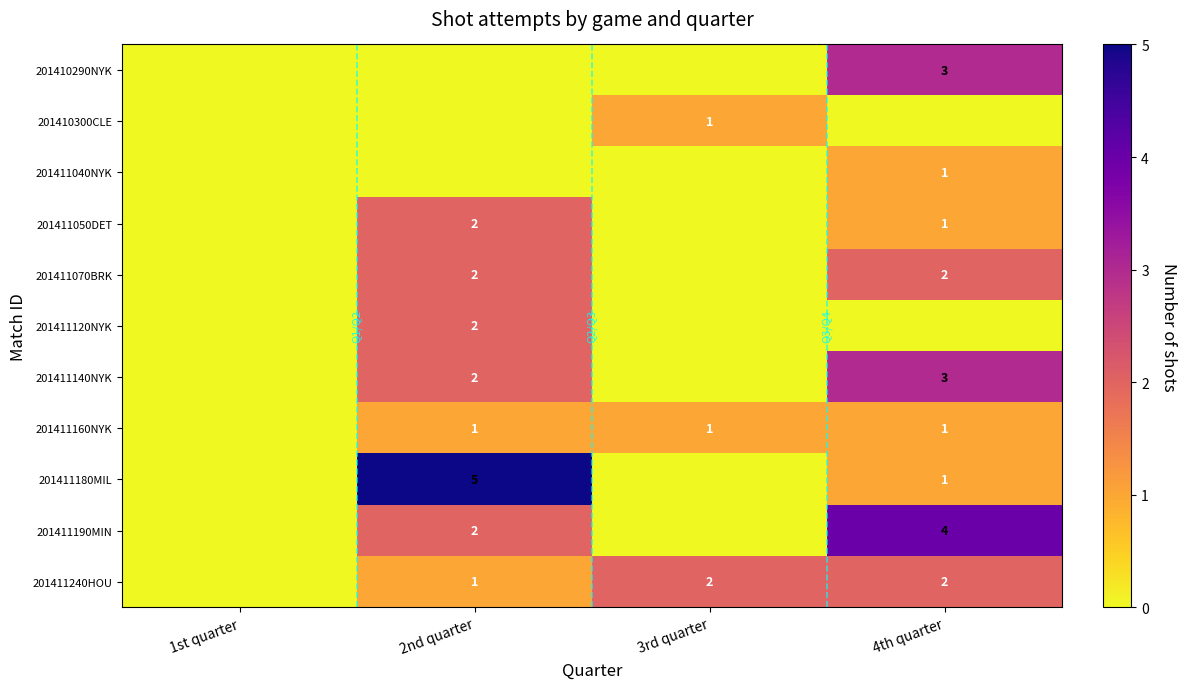

Is it true that 201411240HOU equals 2 at 2nd quarter?

False